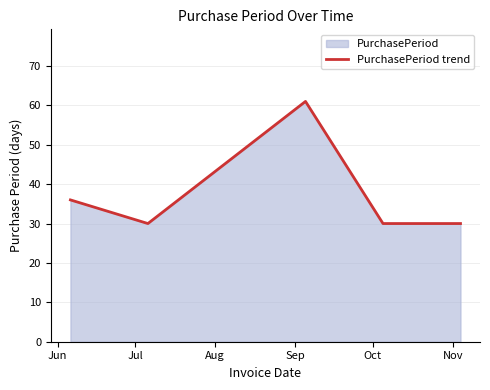

How many values exceed 30?

2